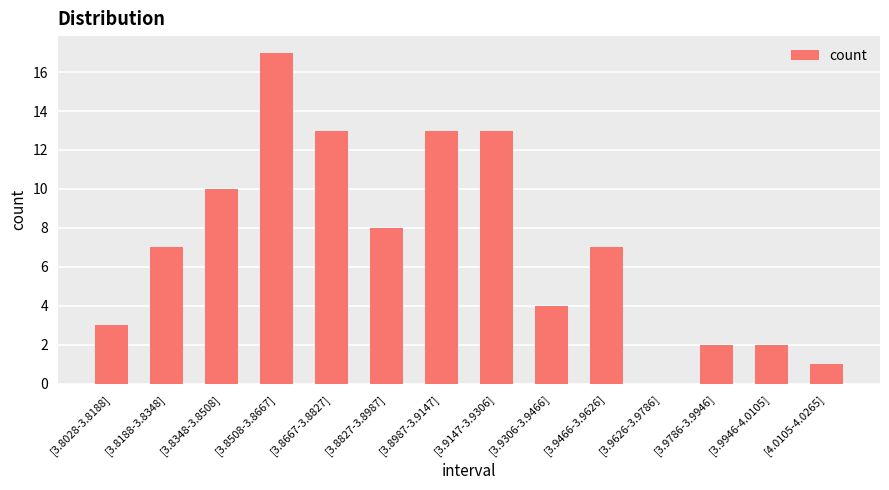

Reading right to left, what are all the values shown in this chart?

1	2	2	0	7	4	13	13	8	13	17	10	7	3